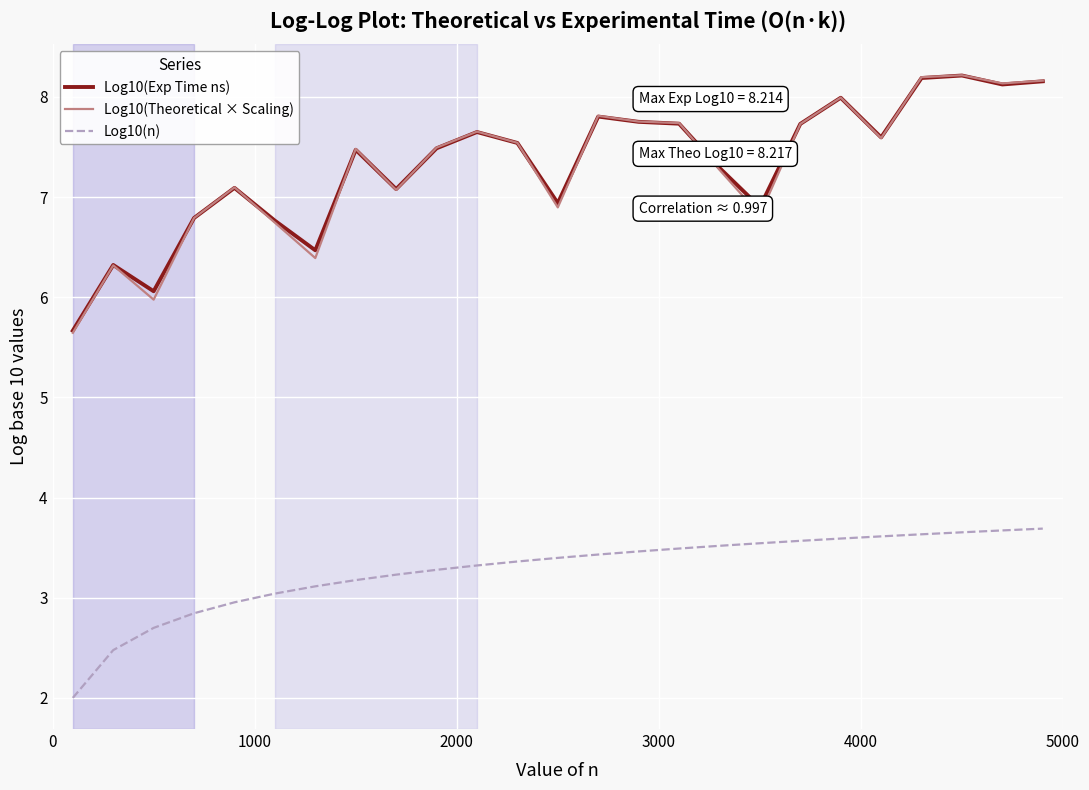

What is the maximum value shown in the chart?

8.2